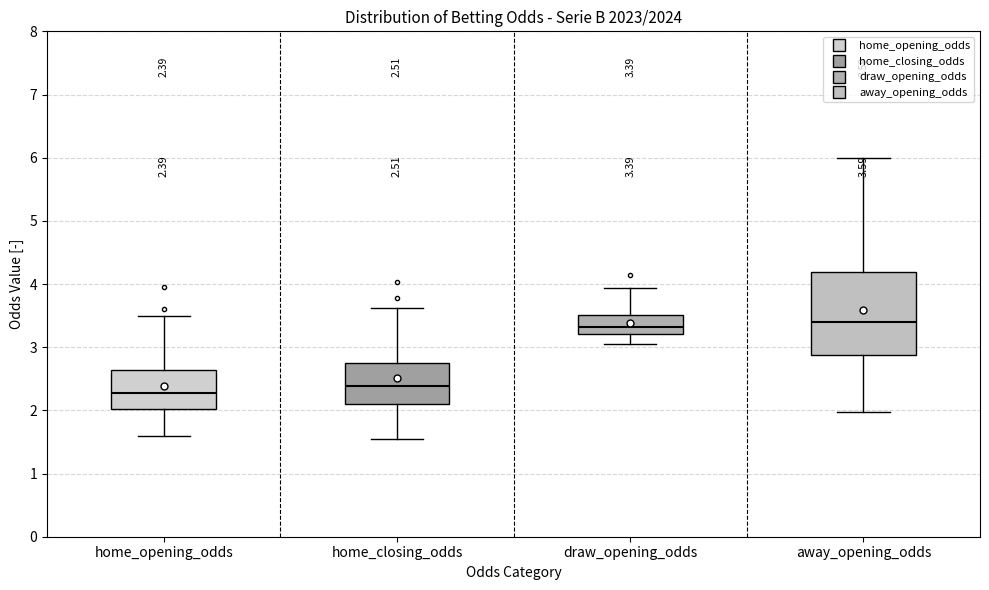

Comparing the boxes themselves (not the whiskers), which one is the tallest?

away_opening_odds